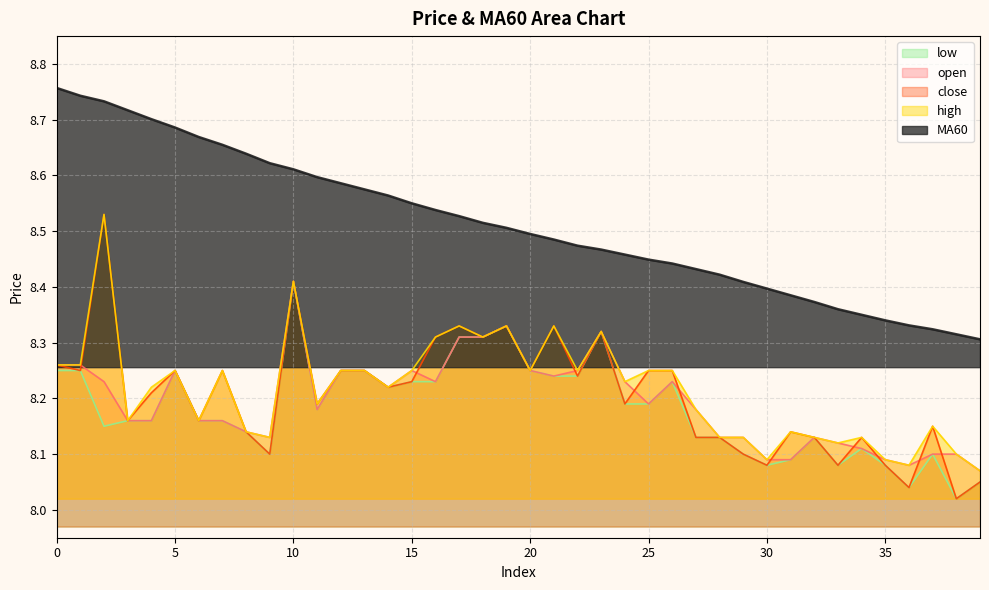

Which series changed the most between 17 and 28?

close